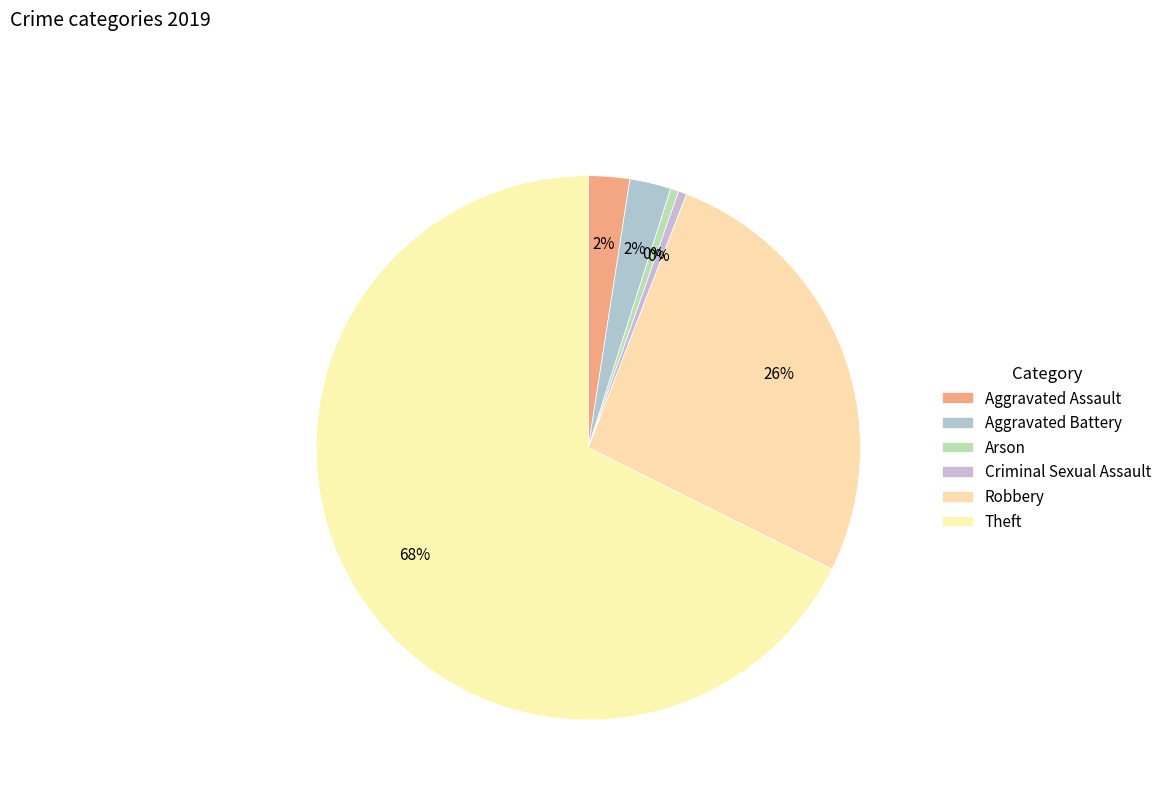

Count the number of slices in the pie.

6